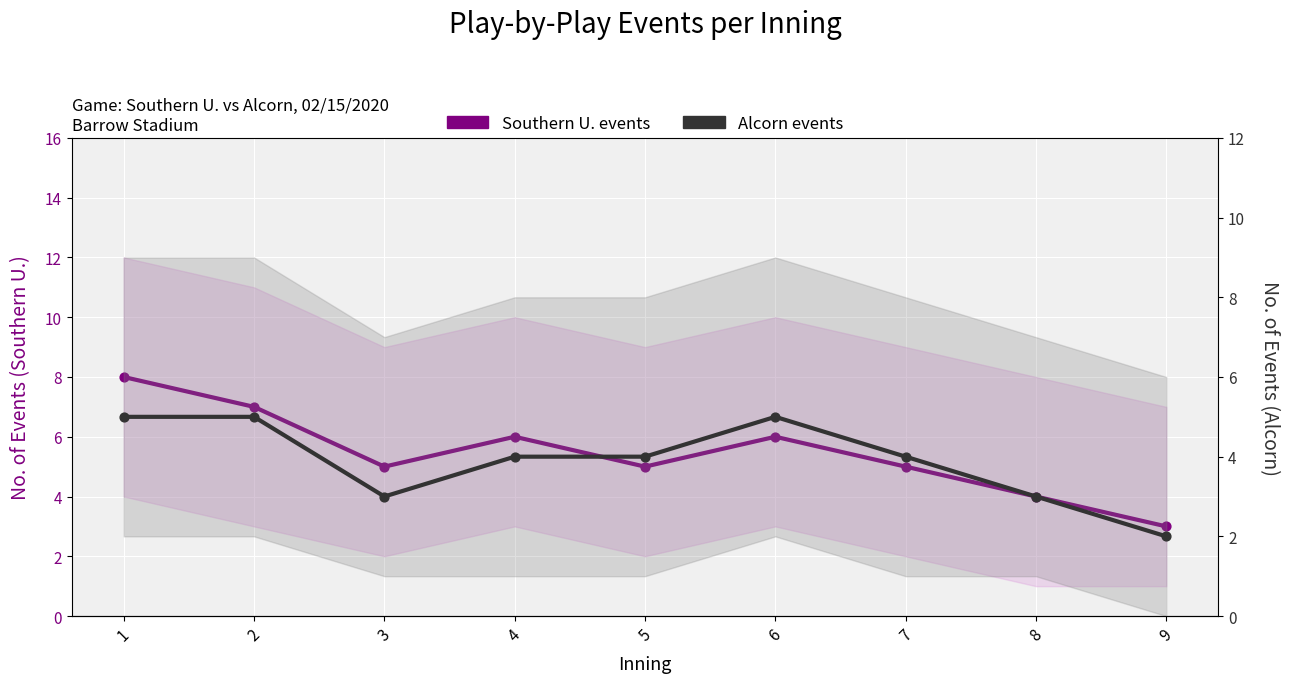

Which series has the largest total across all categories?

Southern U. events